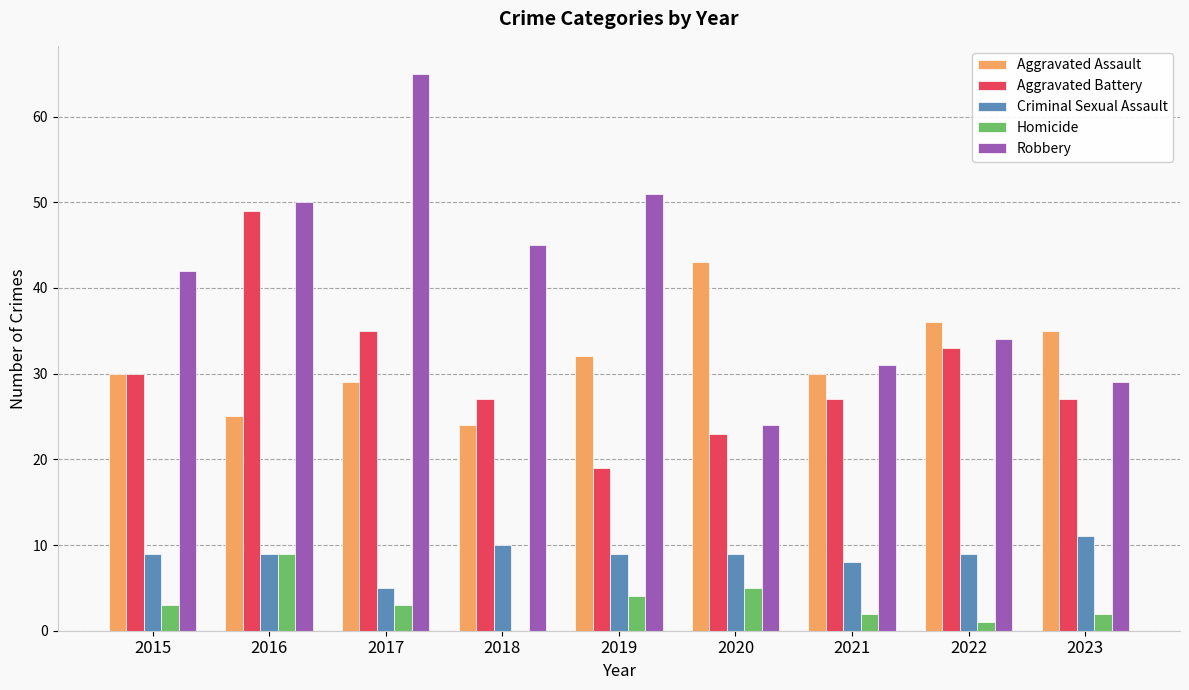

How many data points does each series have?

9